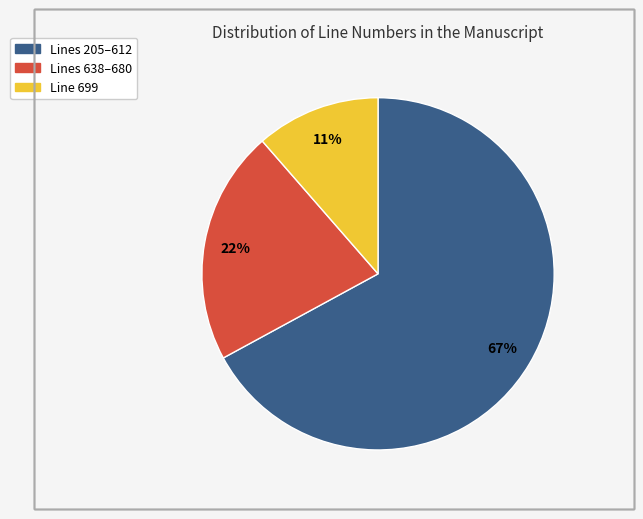

Is there a majority slice in this chart?

Yes